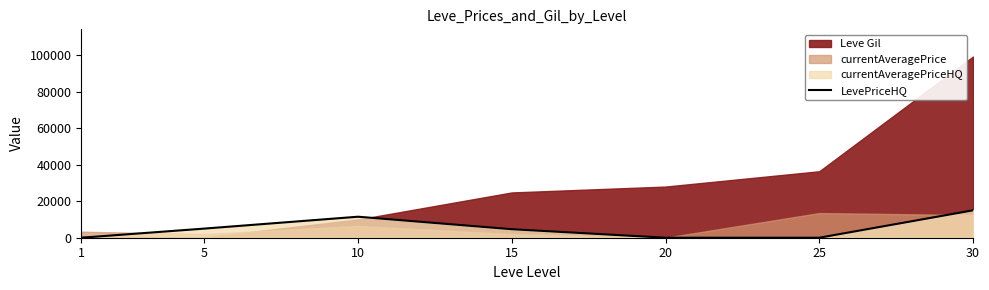

Reading right to left, what are all the values shown in this chart?

14997.7	0.0	0.0	4666.7	11500.0	5000.0	0.0